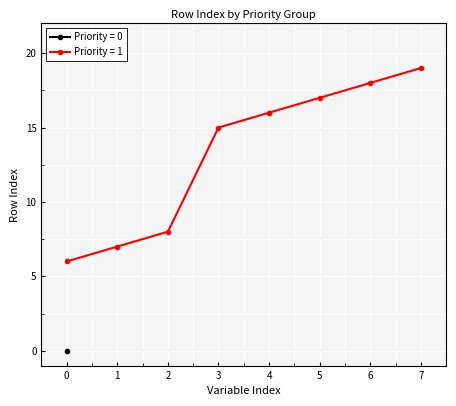

The Priority = 1 series shows 15 at 3. True or false?

True